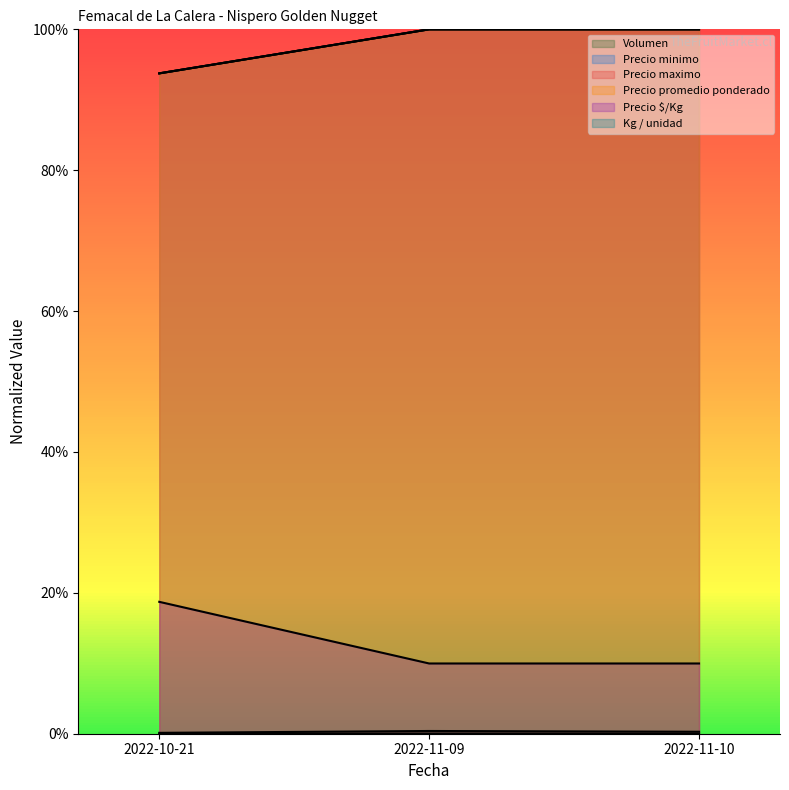

What is the value of the Precio maximo point at the 3rd from the left?

1.0